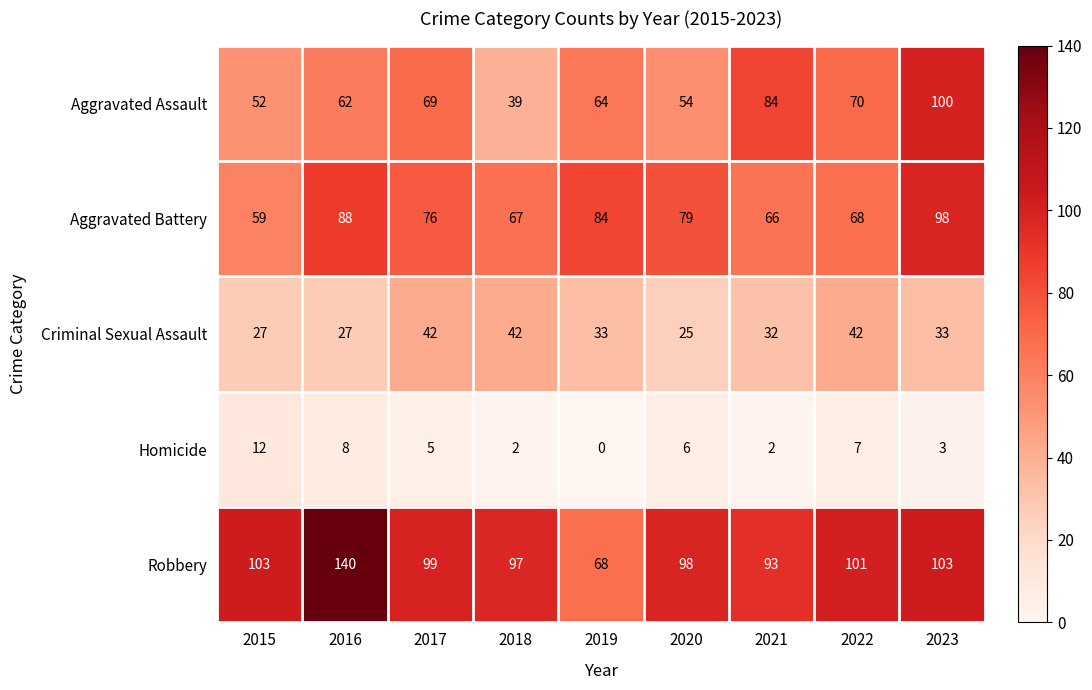

The value of Aggravated Assault at 2016 is 62. True or false?

True